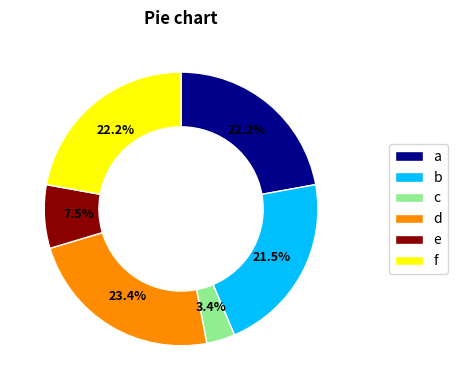

To the nearest percent, what is the difference between the largest and smallest slice percentages?

20%